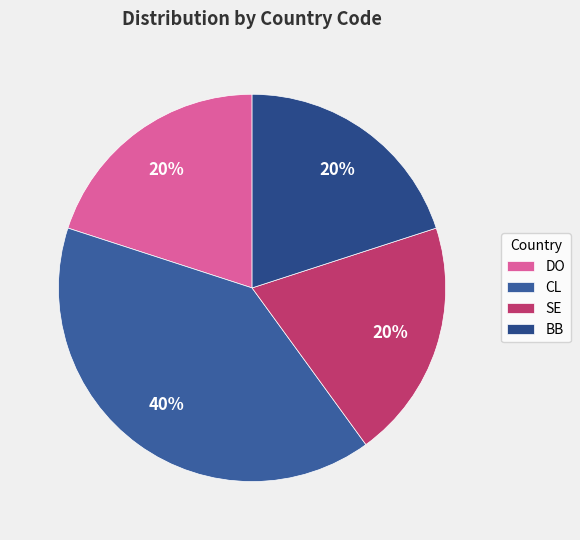

What percentage is the SE slice, to the nearest percent?

20%